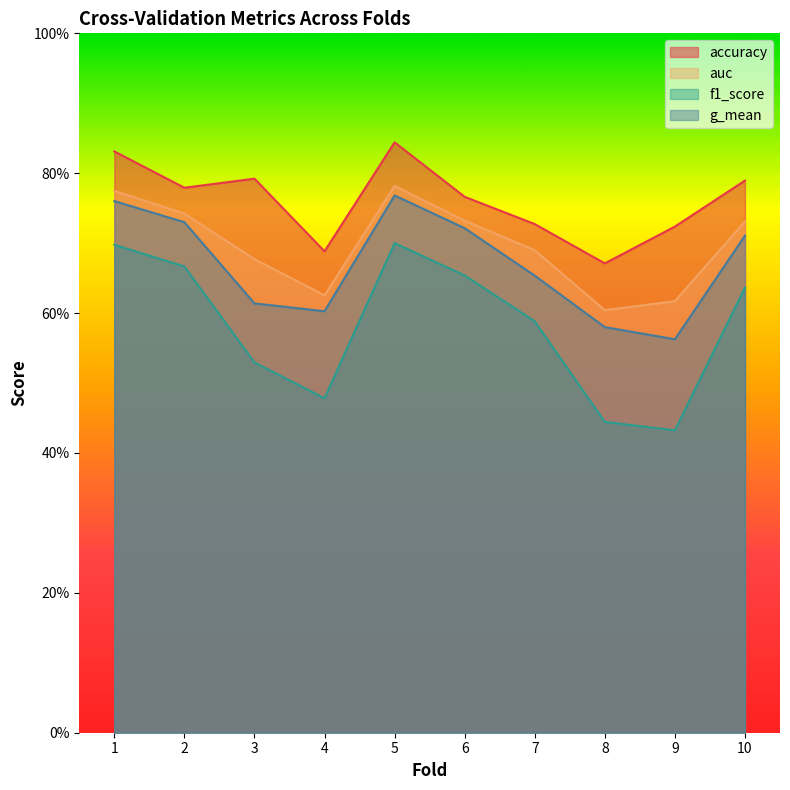

What are all the series names shown in the legend?

accuracy, auc, f1_score, g_mean